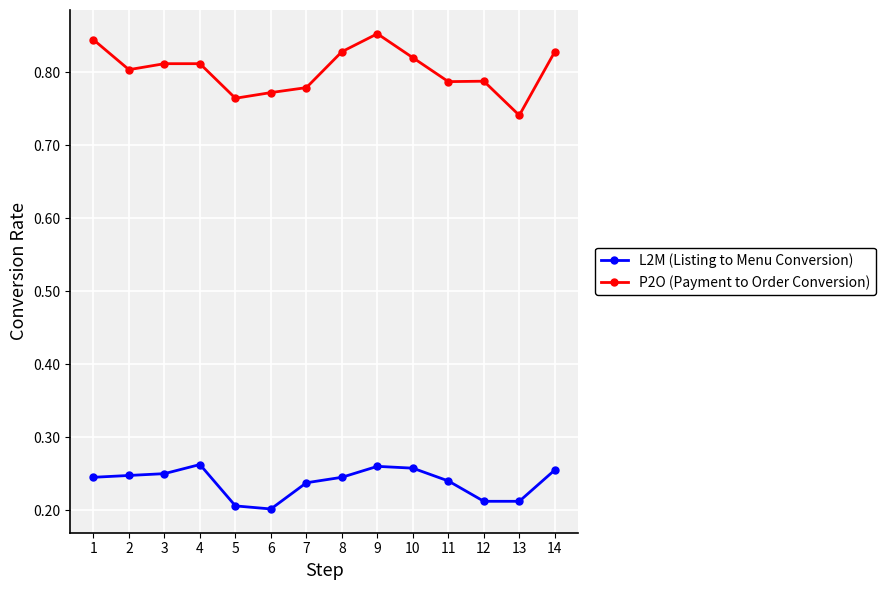

What is the sum of all L2M (Listing to Menu Conversion) values?

3.3